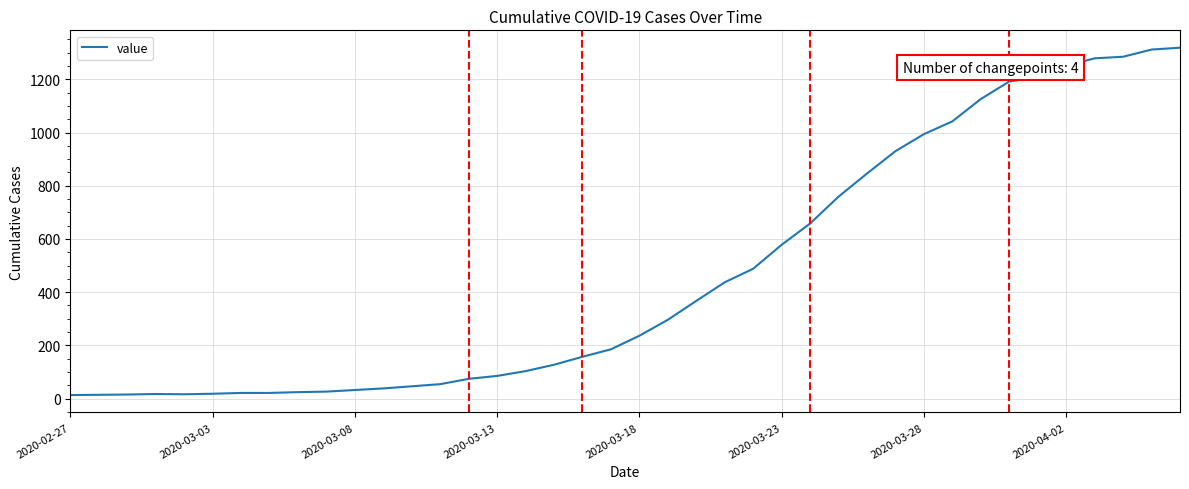

What is the difference between the maximum and second lowest values?

1305